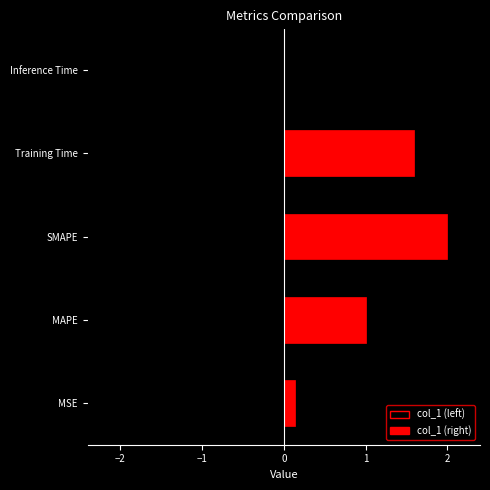

What is the label of the 1st bar from the right?

Inference Time